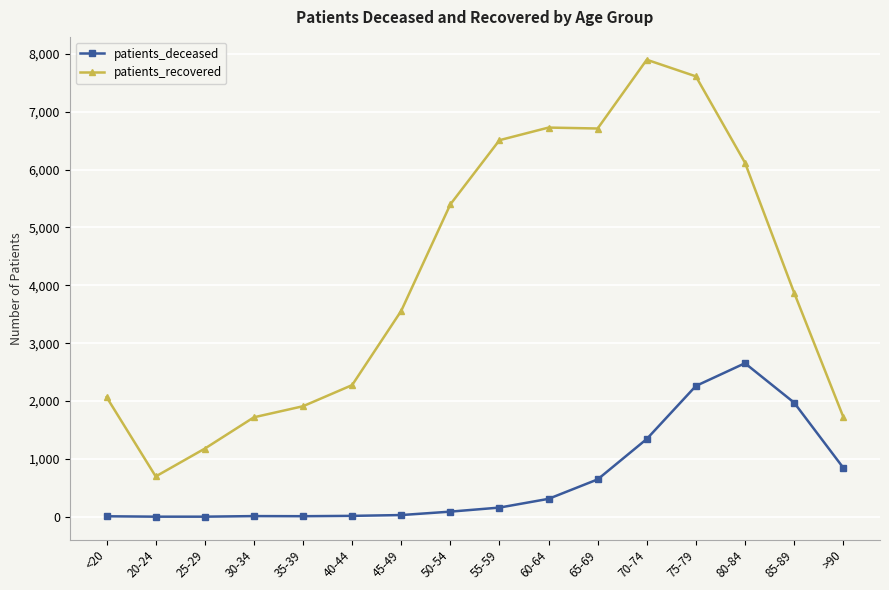

True or false: patients_recovered and patients_deceased intersect in this chart.

False